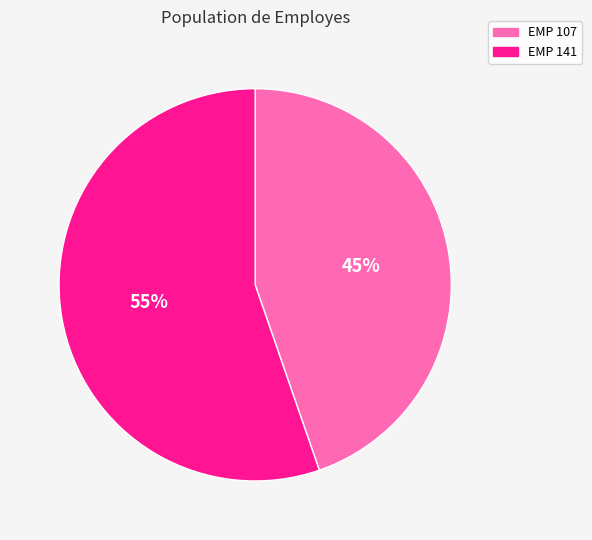

To the nearest percent, what portion does EMP 107 represent?

45%